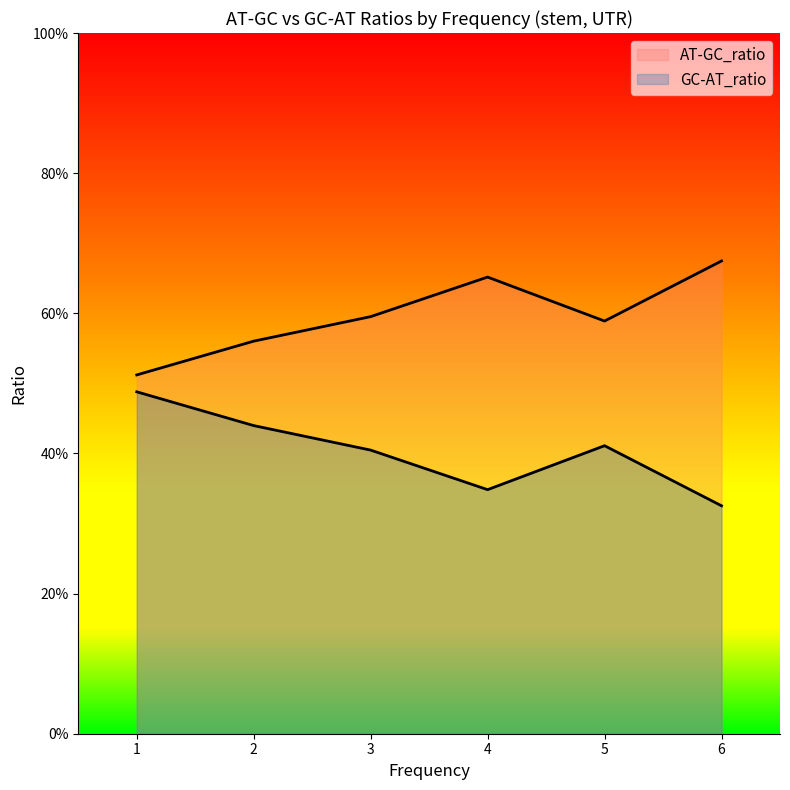

True or false: GC-AT_ratio and AT-GC_ratio intersect in this chart.

False